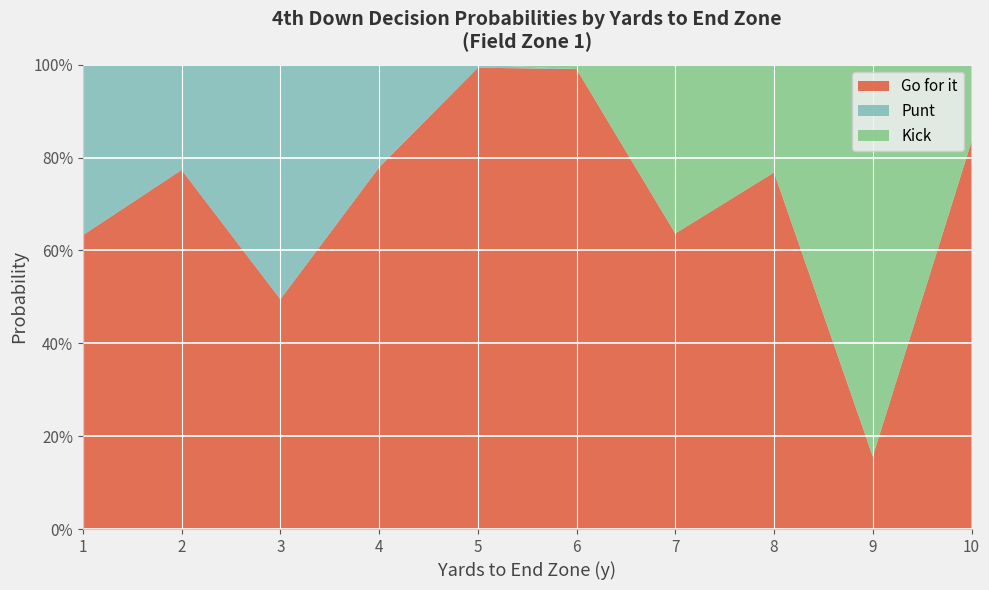

What are all the series names shown in the legend?

Go for it, Punt, Kick